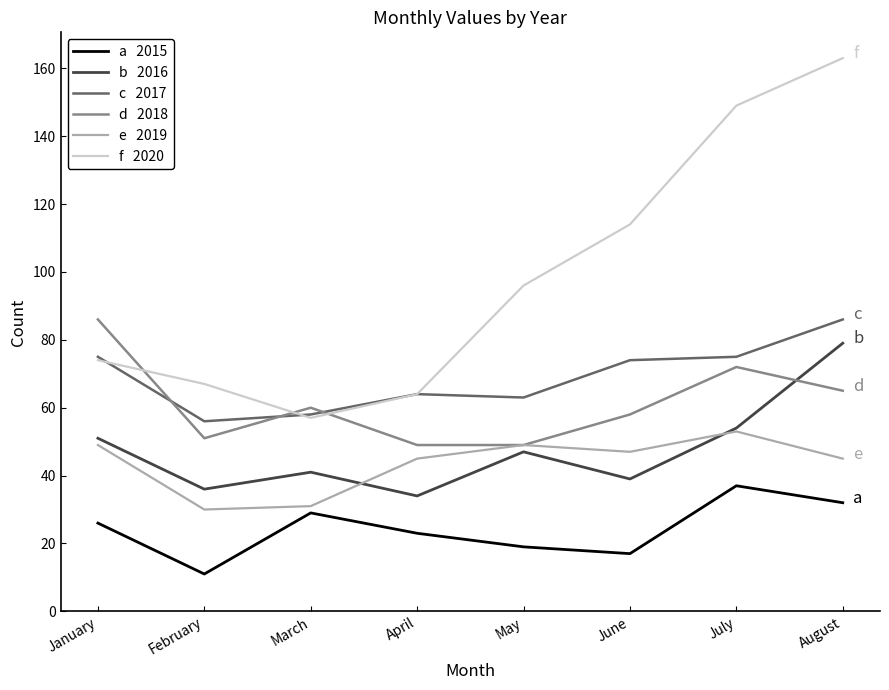

What is the minimum value shown in the chart?

11